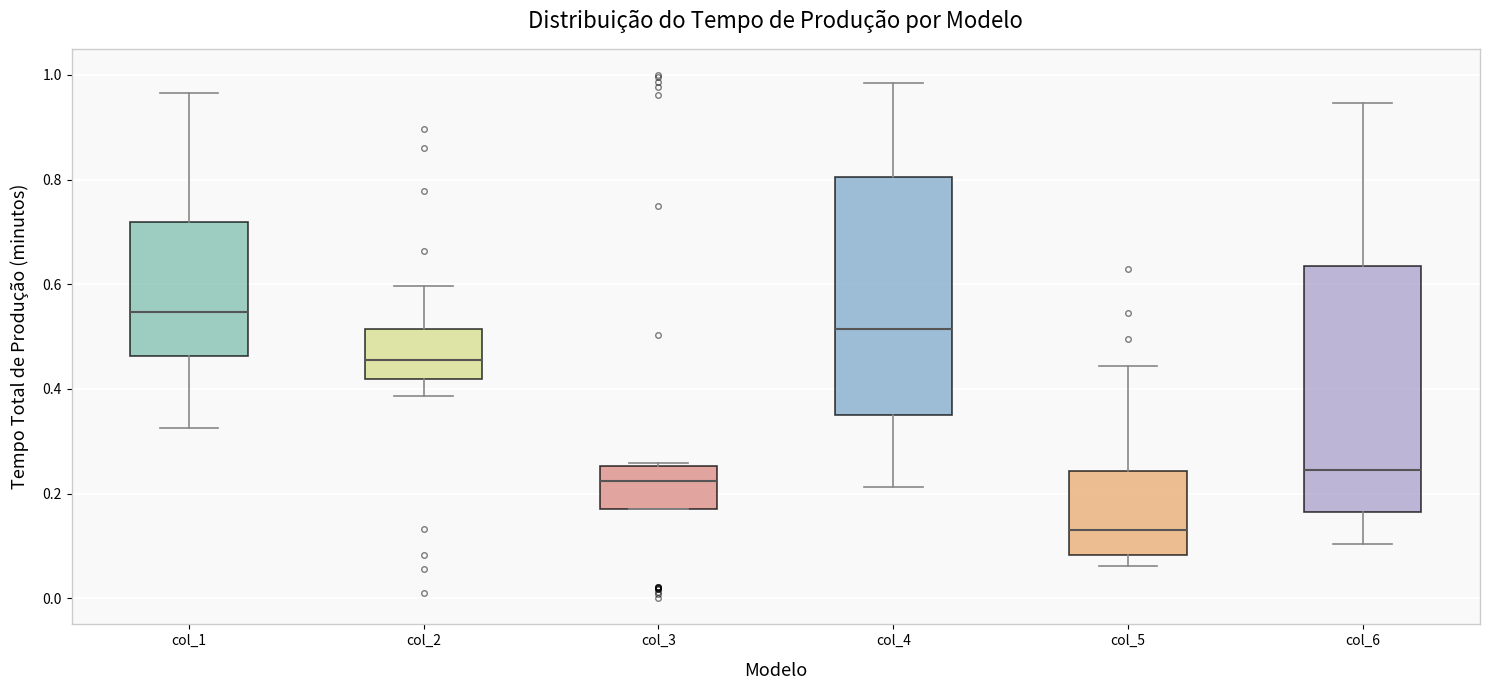

Where is the lower edge of the box for col_6 on the y-axis? The values are not printed on the chart, so give them approximately, as read against the axis.

0.16